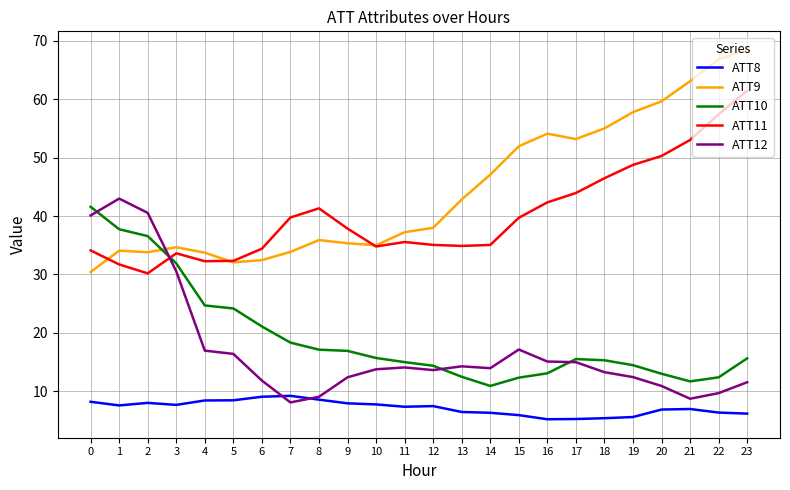

What is the difference between the highest and lowest values at 16?

48.9